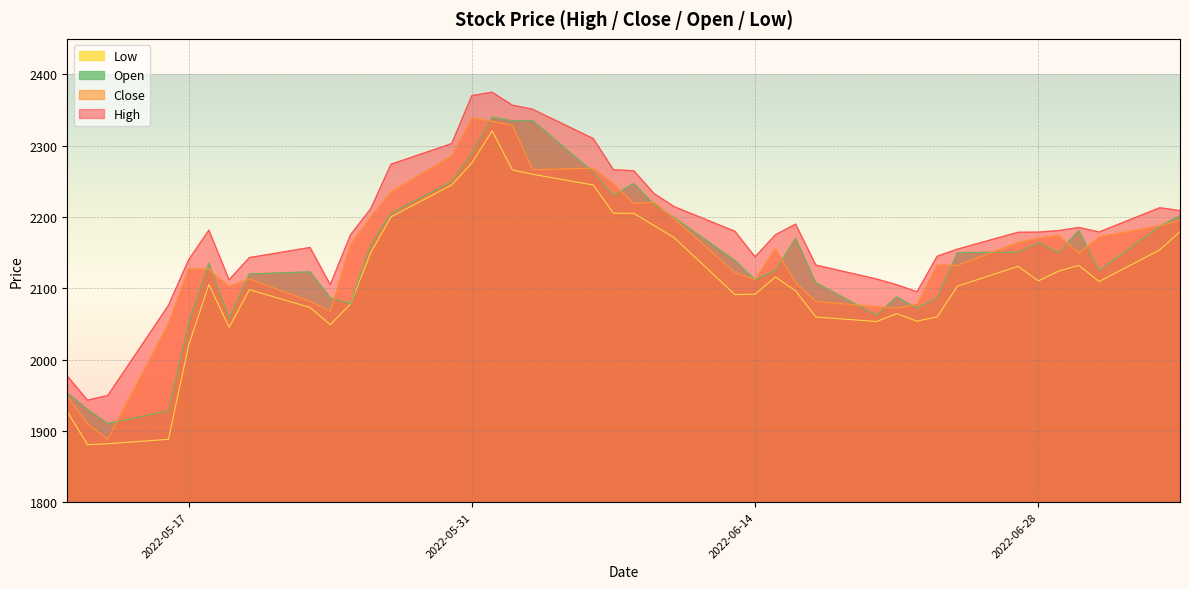

Which series has the largest total across all categories?

High